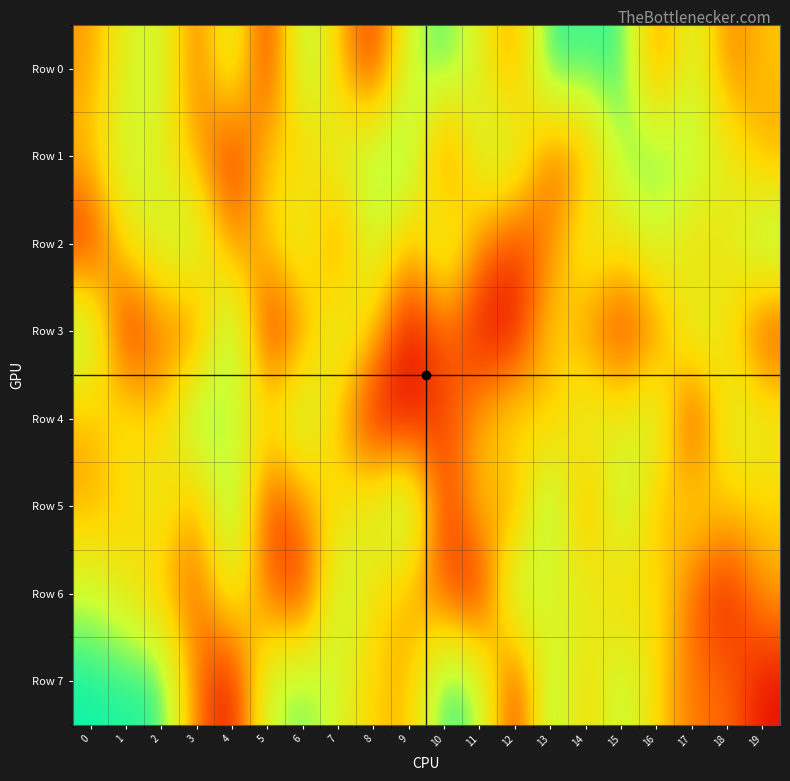

At how many categories does at least one series exceed 243324?

20